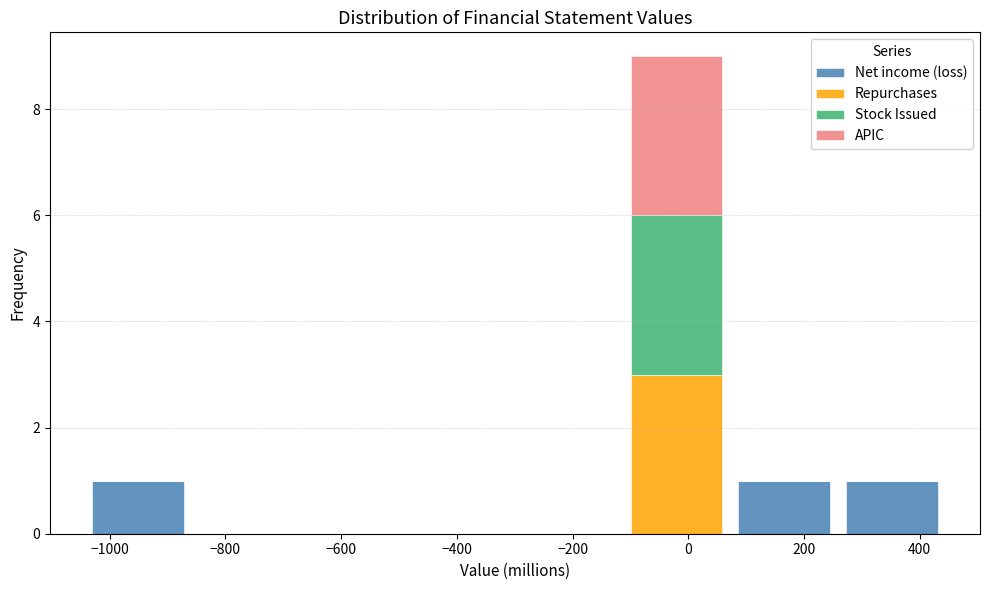

Which range on the x-axis has the tallest stacked bar (by total height)?

-120 to 80